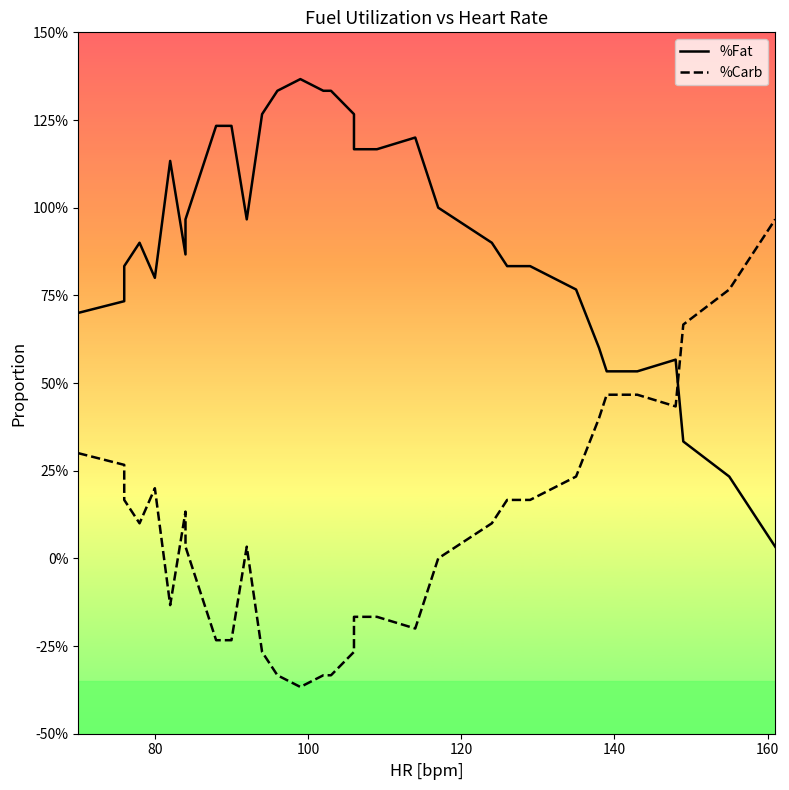

In %Carb, how many points are lower than both neighbors (excluding endpoints)?

5